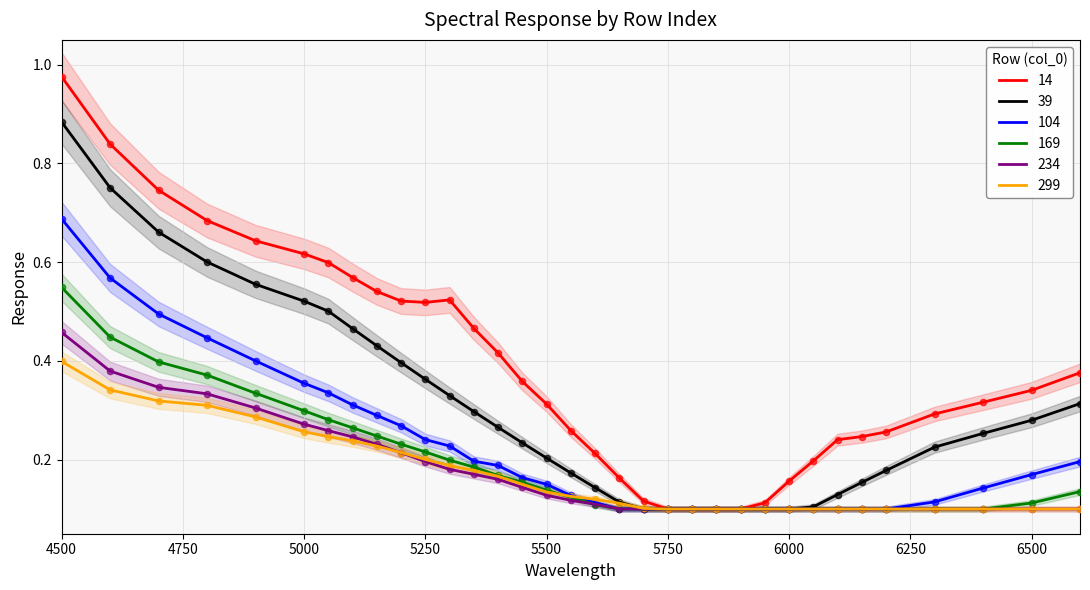

Which series contains the lowest Y value?

14